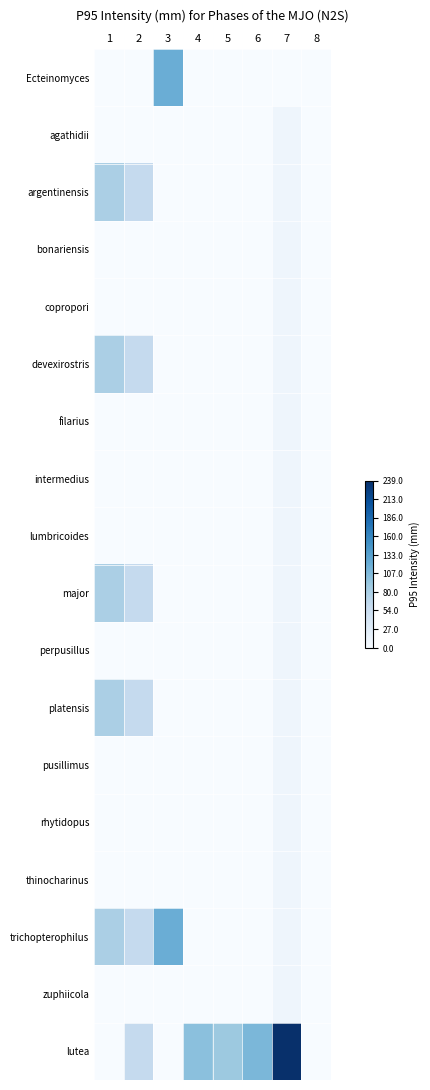

Reading right to left, what are all the values shown in this chart?

Ecteinomyces: 8=0.0	7=0.0	6=0.0	5=0.0	4=0.0	3=120.0	2=0.0	1=0.0
agathidii: 8=0.0	7=10.7	6=0.0	5=0.0	4=0.0	3=0.0	2=0.0	1=0.0
argentinensis: 8=0.0	7=10.7	6=0.0	5=0.0	4=0.0	3=0.0	2=60.0	1=80.0
bonariensis: 8=0.0	7=11.2	6=0.0	5=0.0	4=0.0	3=0.0	2=0.0	1=0.0
copropori: 8=0.0	7=11.2	6=0.0	5=0.0	4=0.0	3=0.0	2=0.0	1=0.0
devexirostris: 8=0.0	7=11.2	6=0.0	5=0.0	4=0.0	3=0.0	2=60.0	1=80.0
filarius: 8=0.0	7=11.2	6=0.0	5=0.0	4=0.0	3=0.0	2=0.0	1=0.0
intermedius: 8=0.0	7=11.2	6=0.0	5=0.0	4=0.0	3=0.0	2=0.0	1=0.0
lumbricoides: 8=0.0	7=11.2	6=0.0	5=0.0	4=0.0	3=0.0	2=0.0	1=0.0
major: 8=0.0	7=11.2	6=0.0	5=0.0	4=0.0	3=0.0	2=60.0	1=80.0
perpusillus: 8=0.0	7=11.2	6=0.0	5=0.0	4=0.0	3=0.0	2=0.0	1=0.0
platensis: 8=0.0	7=10.5	6=0.0	5=0.0	4=0.0	3=0.0	2=60.0	1=80.0
pusillimus: 8=0.0	7=10.5	6=0.0	5=0.0	4=0.0	3=0.0	2=0.0	1=0.0
rhytidopus: 8=0.0	7=10.5	6=0.0	5=0.0	4=0.0	3=0.0	2=0.0	1=0.0
thinocharinus: 8=0.0	7=10.5	6=0.0	5=0.0	4=0.0	3=0.0	2=0.0	1=0.0
trichopterophilus: 8=0.0	7=10.5	6=0.0	5=0.0	4=0.0	3=120.0	2=60.0	1=80.0
zuphiicola: 8=0.0	7=10.5	6=0.0	5=0.0	4=0.0	3=0.0	2=0.0	1=0.0
lutea: 8=0.0	7=239.0	6=110.0	5=90.0	4=100.0	3=0.0	2=60.0	1=0.0